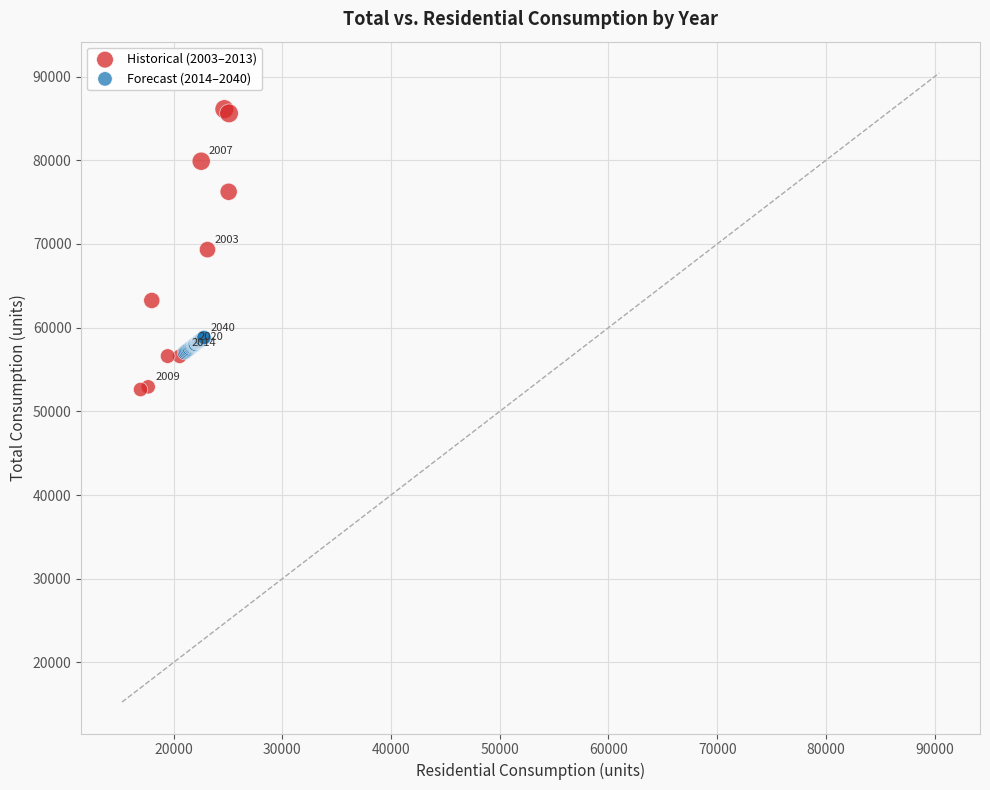

Which series contains the lowest Y value?

Historical (2003–2013)